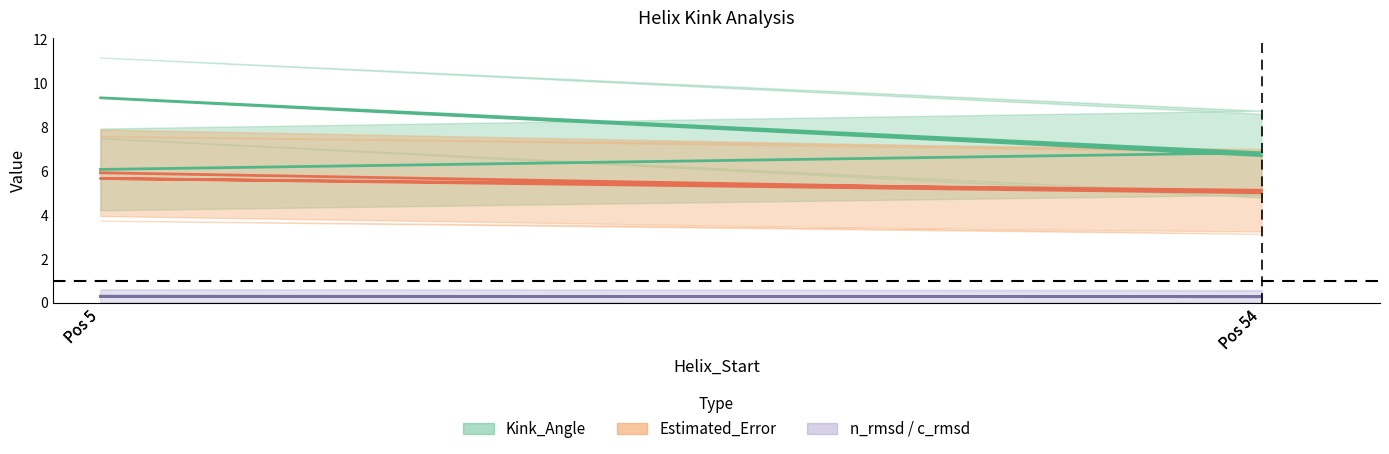

What is the value of the Kink_Angle point at the 2nd from the left?

6.8